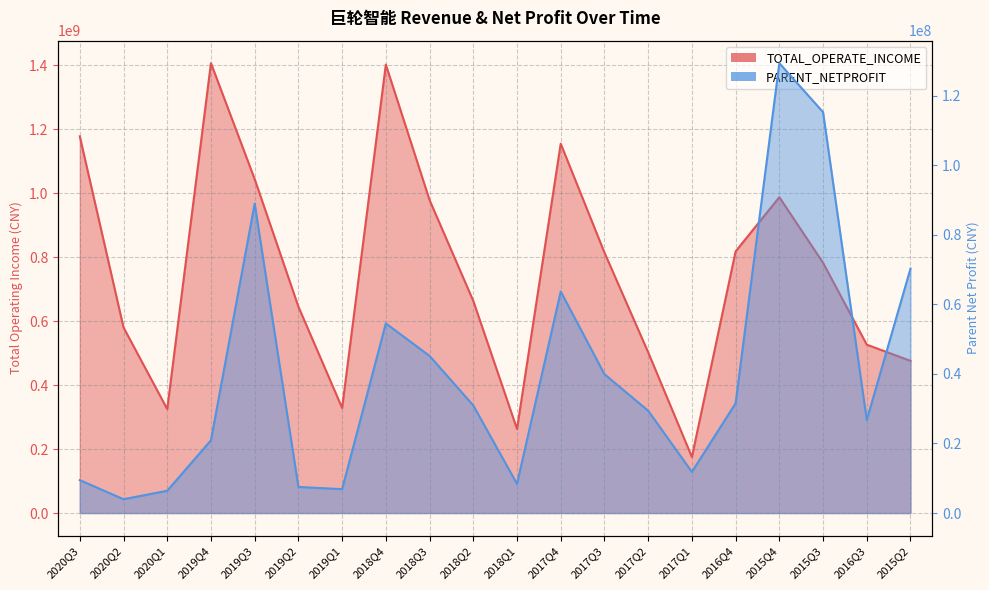

At which category is the sum across all series the highest?

2018Q4